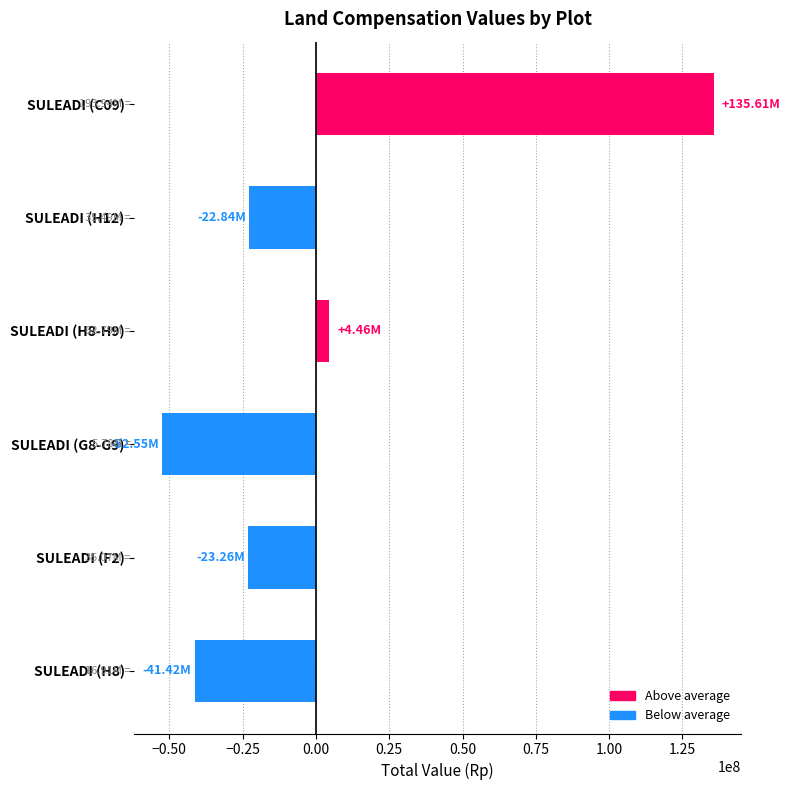

What is the difference between the values at SULEADI (F2) and SULEADI (C09)?

158865000